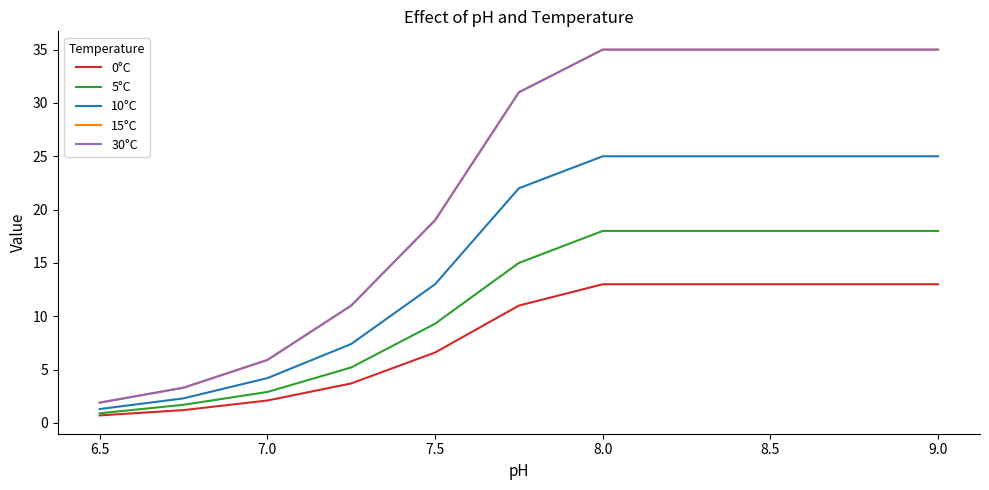

True or false: 5°C and 0°C intersect in this chart.

False